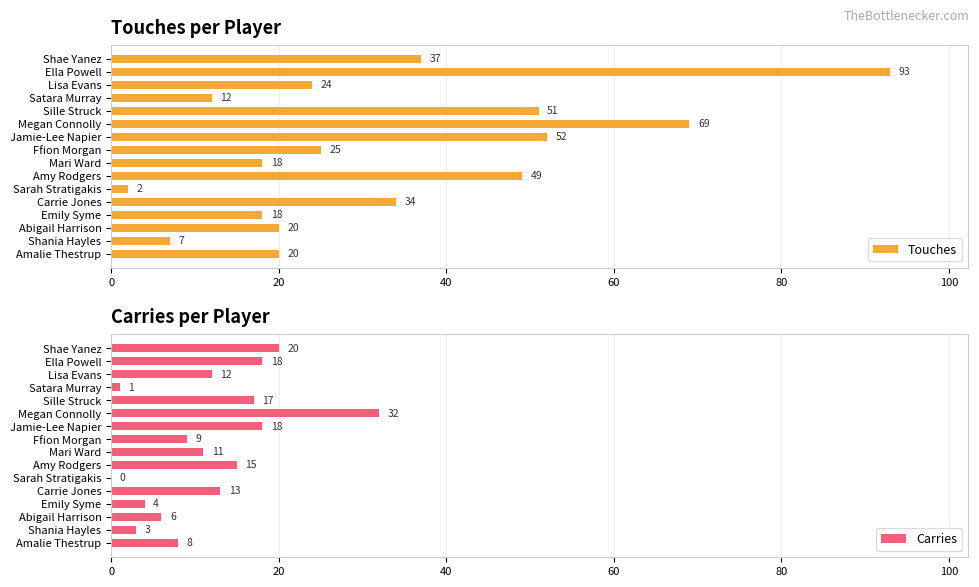

True or false: Touches has a value of 37 at Shae Yanez.

True